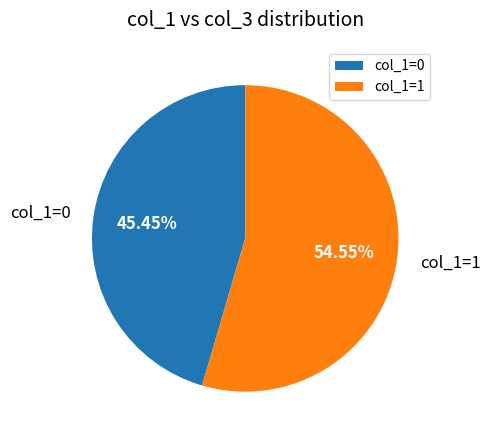

Combined, do col_1=1 and col_1=0 account for over 50%?

Yes